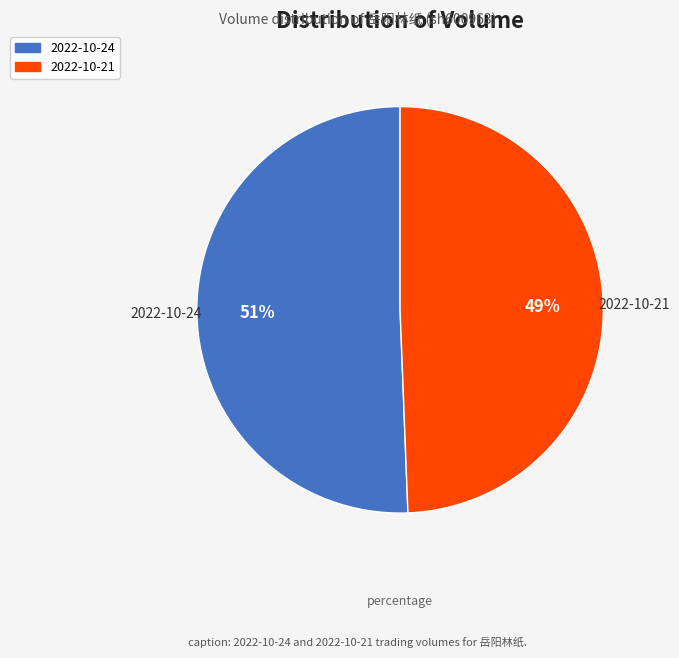

To the nearest percent, what percentage of the pie is 2022-10-21?

49%